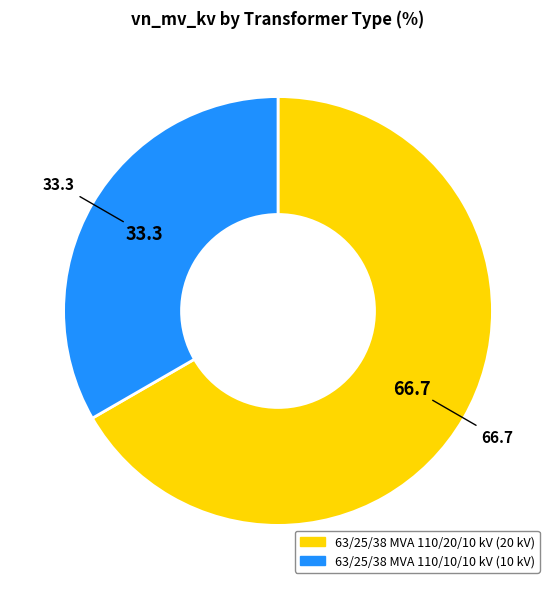

Which category accounts for the majority?

63/25/38 MVA 110/20/10 kV